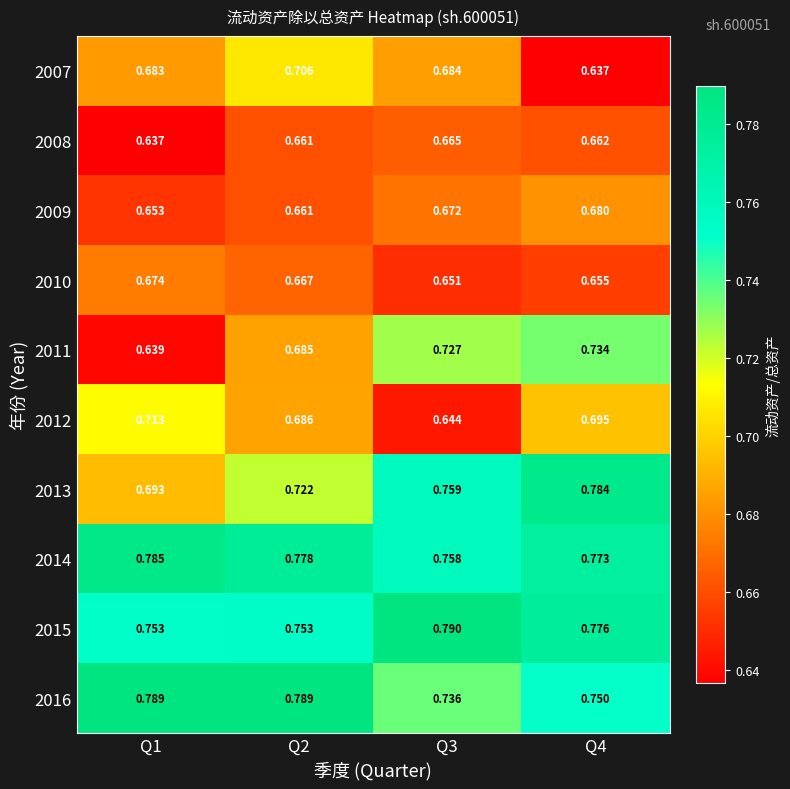

Is the value of 2007 at Q1 greater than the value of 2011 at Q3?

No